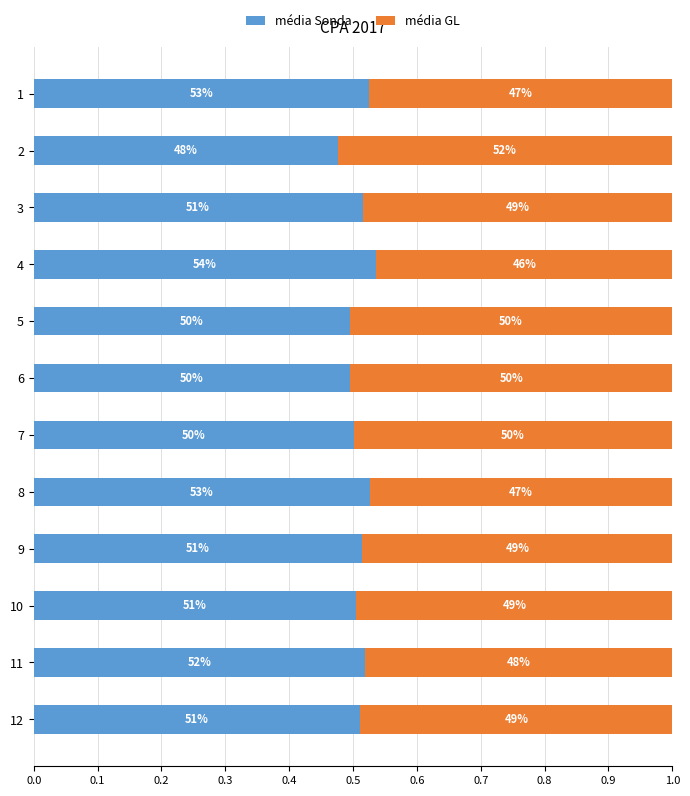

What is the average value of the média GL series?

0.5